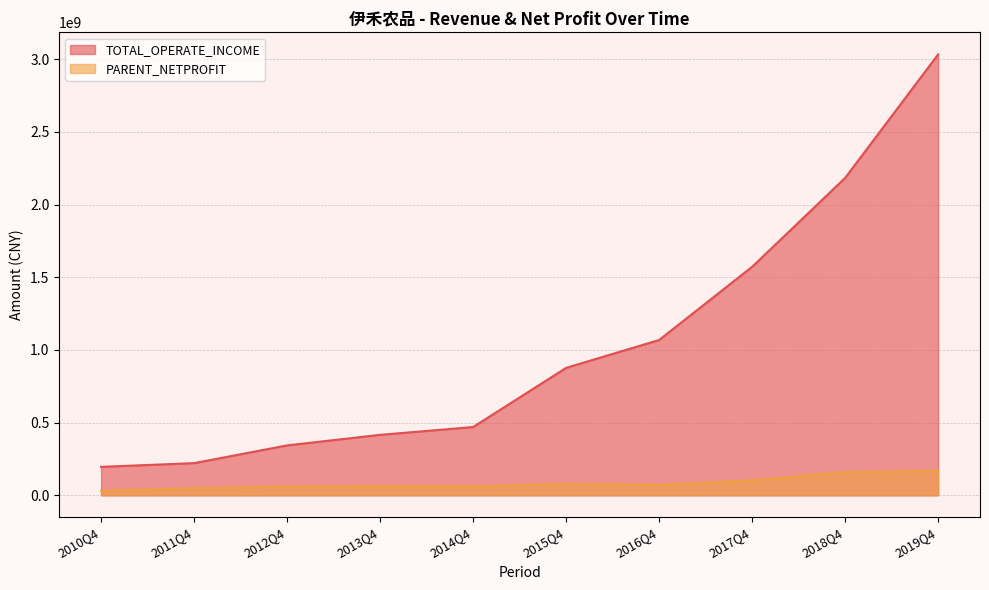

True or false: PARENT_NETPROFIT has more than 2 points higher than both neighbors.

False